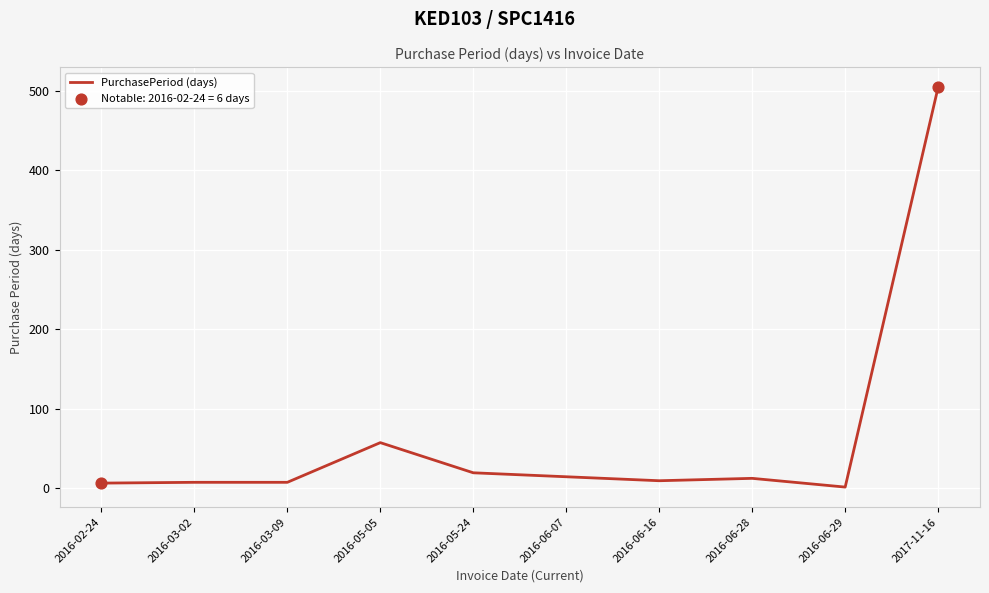

Approximately how many times larger is the value at 2017-11-16 compared to 2016-06-16?

56.1